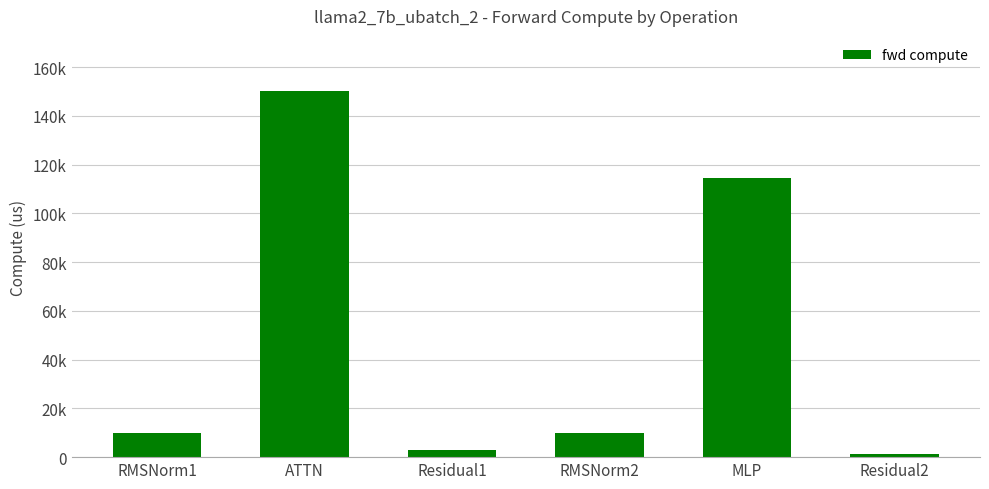

Reading left to right, list all the values displayed in this chart.

9793.3	150319.3	2781.5	9793.3	114505.5	1390.7